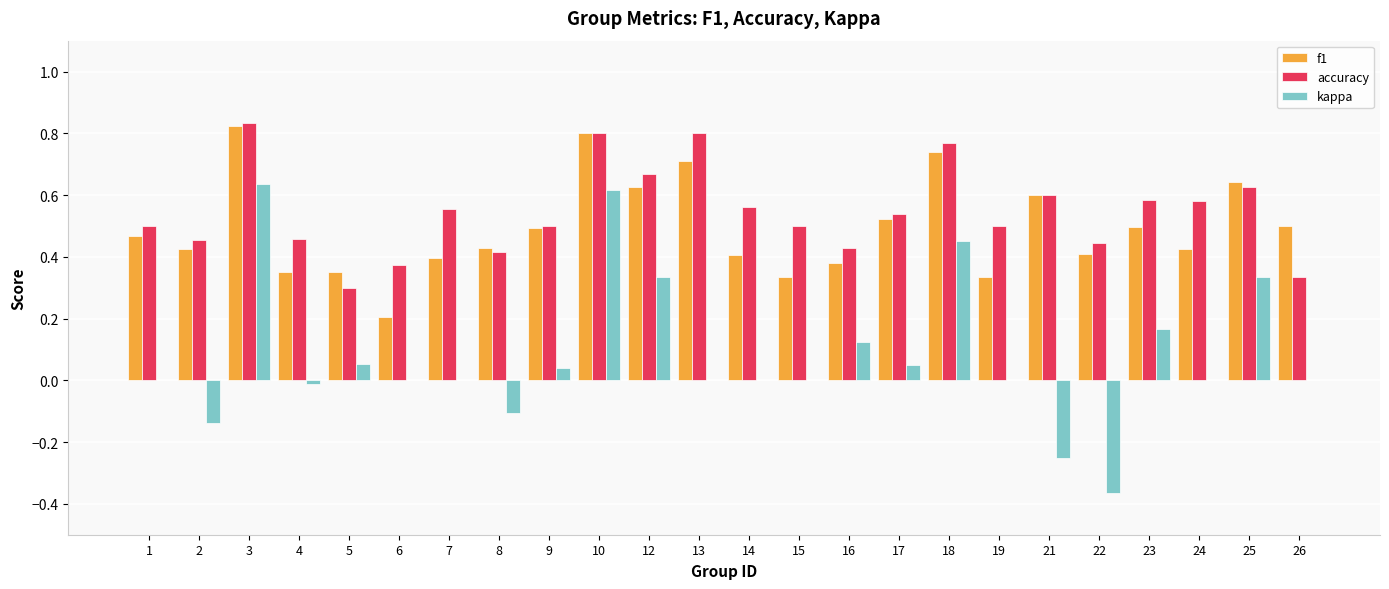

What is the sum of all kappa values?

1.9